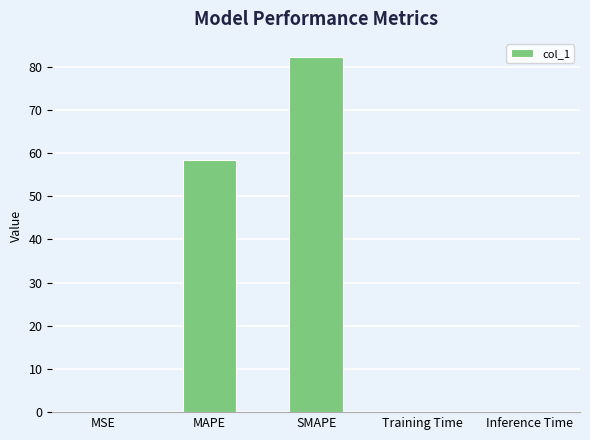

True or false: the data shows 16.6 at SMAPE.

False